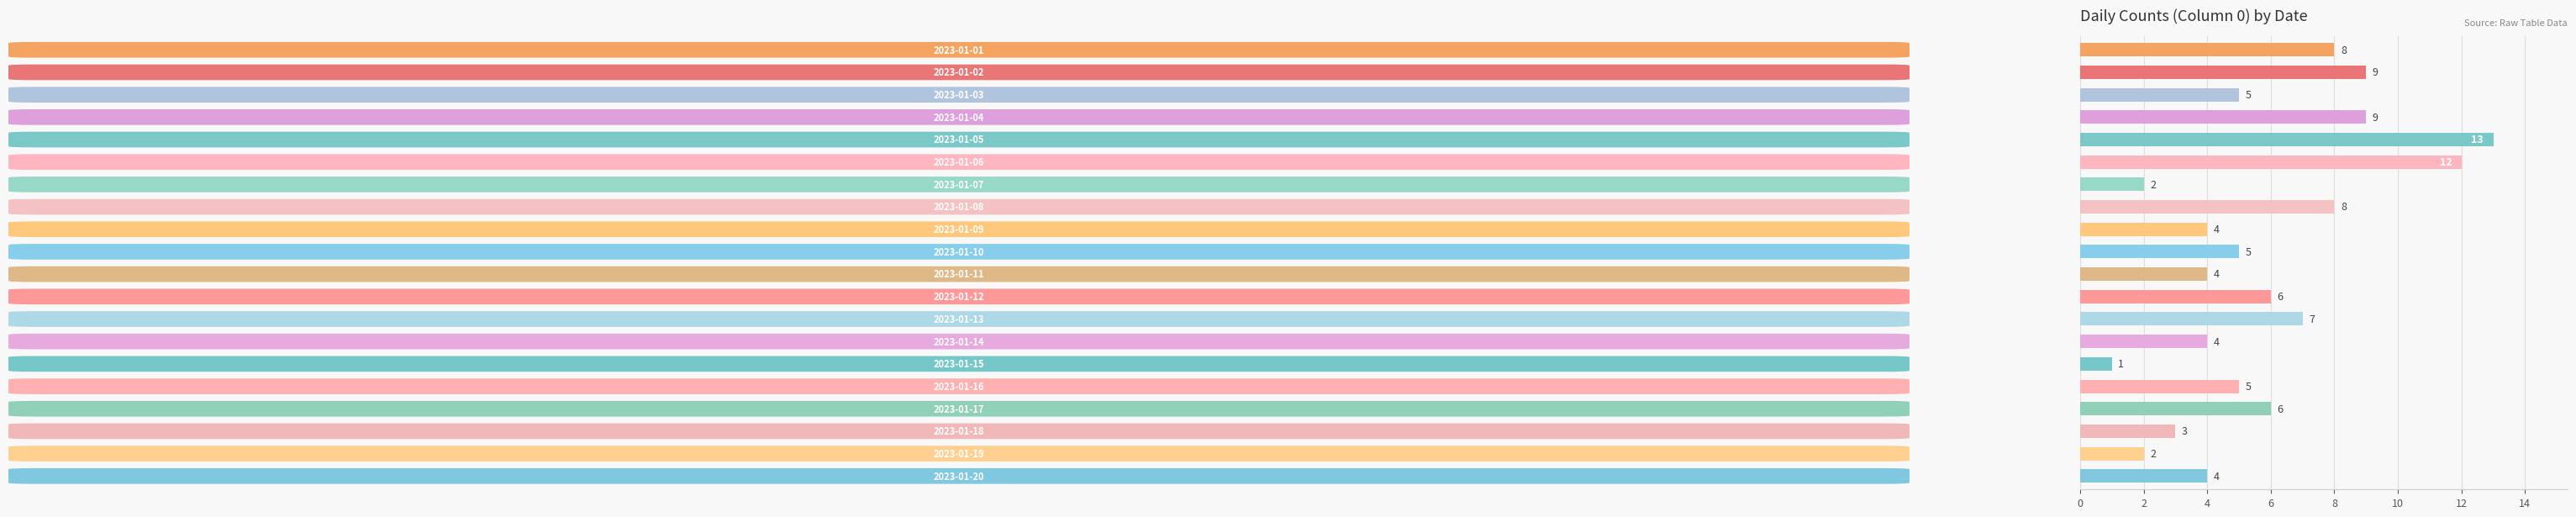

What is the greatest value displayed?

13